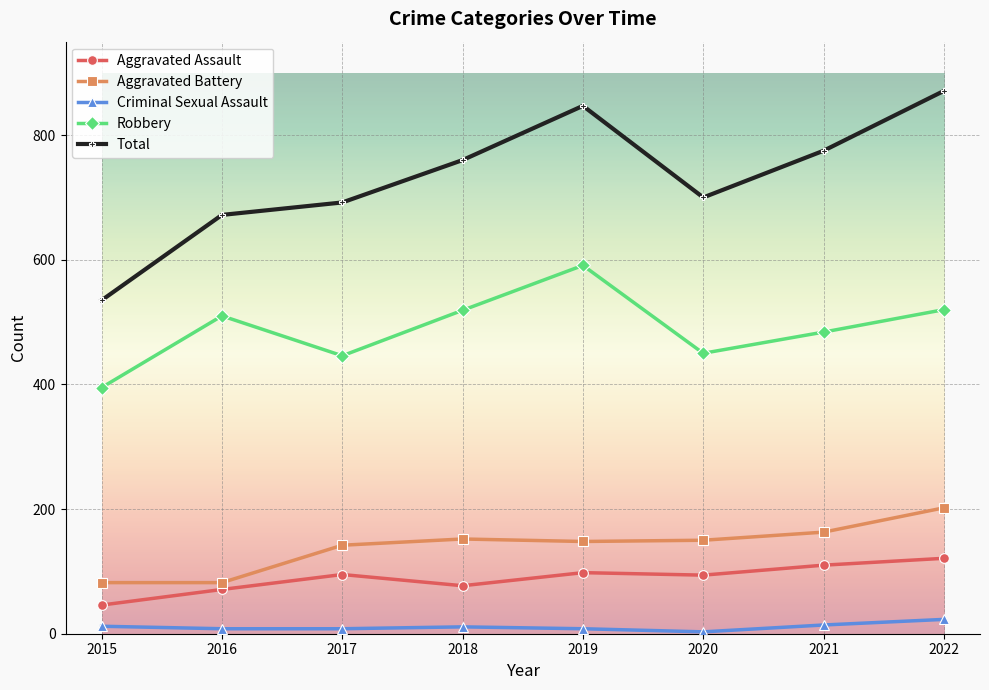

Is it true that Robbery equals 174 at 2015?

False